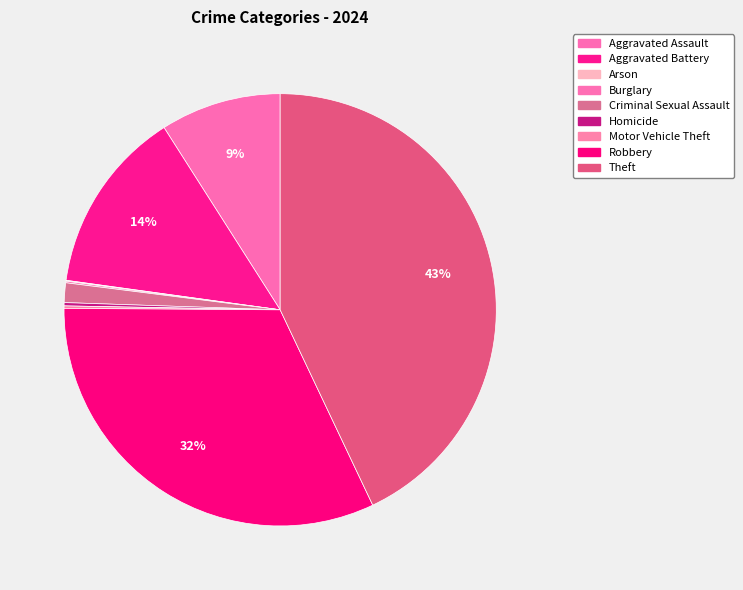

Which slice is the smallest?

Arson